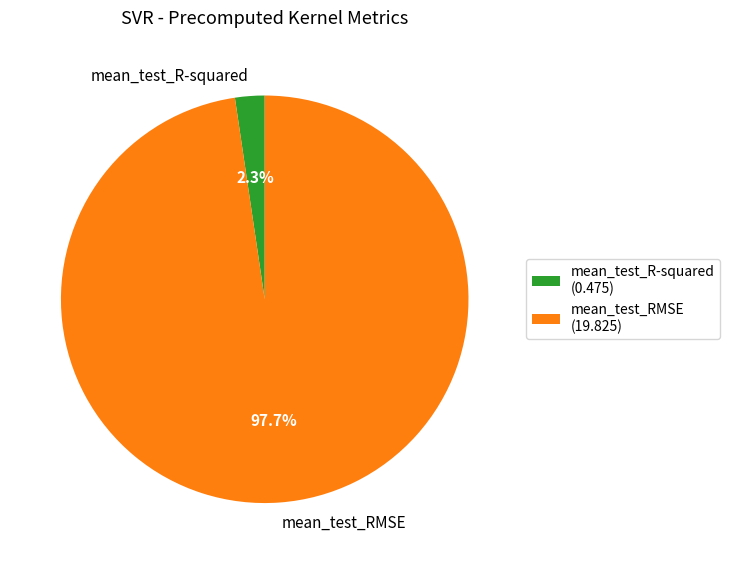

Is the sum of mean_test_R-squared and mean_test_RMSE greater than half?

Yes